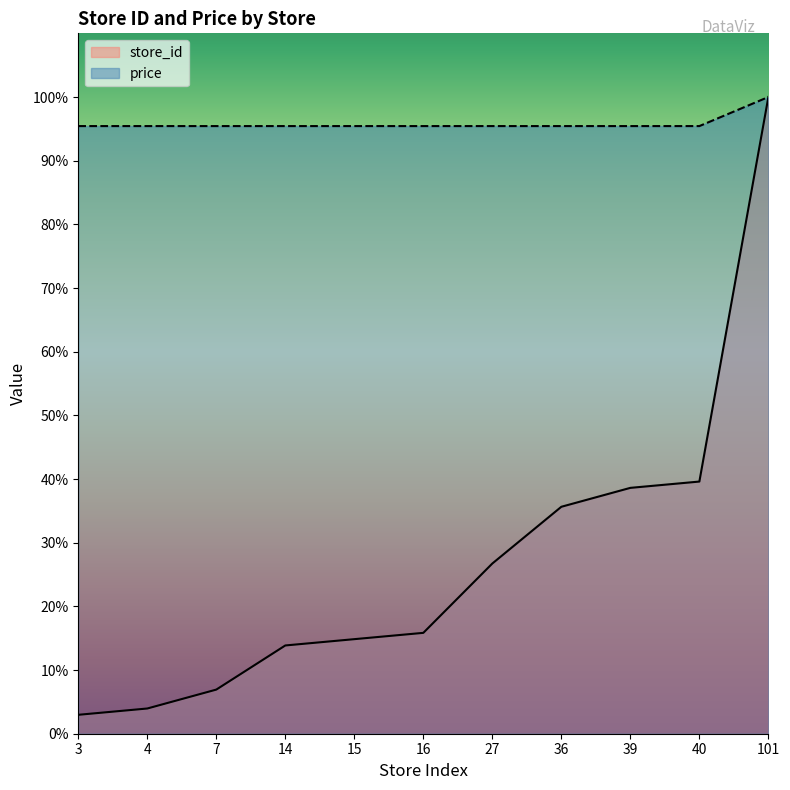

At 36, list the series in order from largest to smallest.

price, store_id